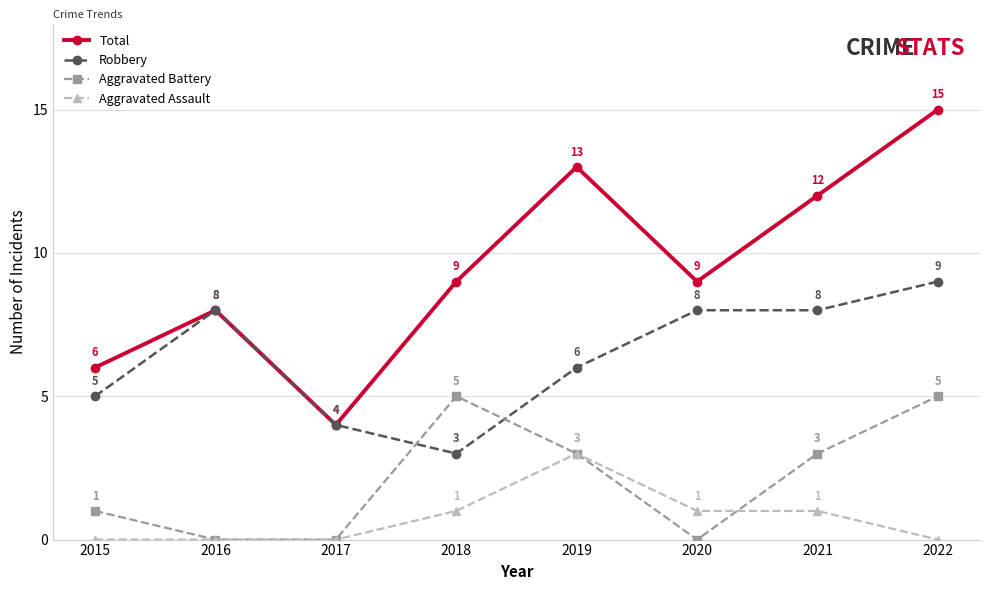

True or false: Aggravated Battery has more than 1 interior local peaks.

False